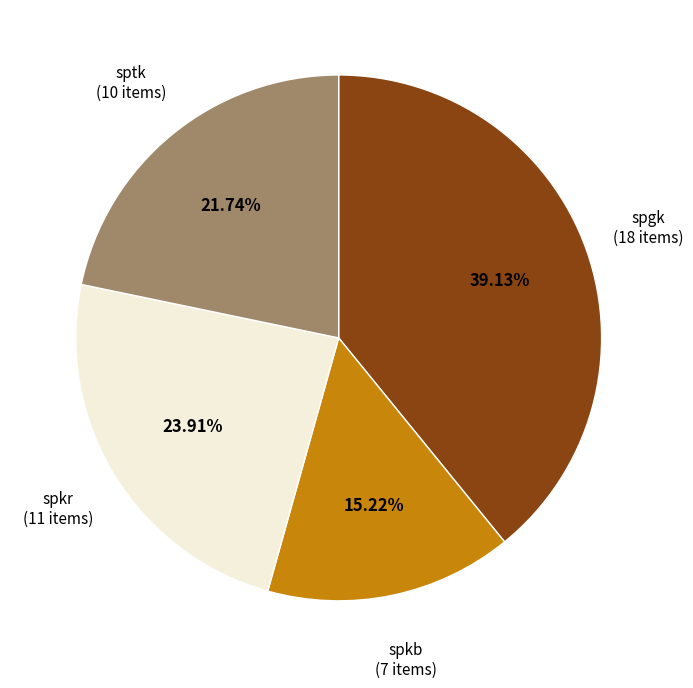

Is there a majority slice in this chart?

No